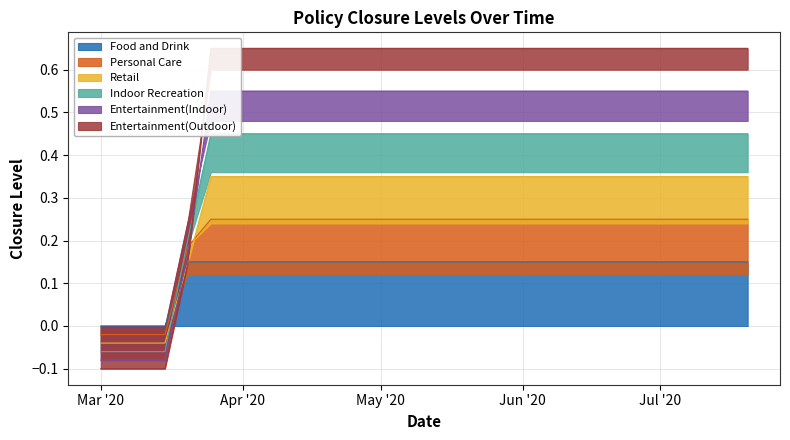

What is the maximum value shown in the chart?

0.7